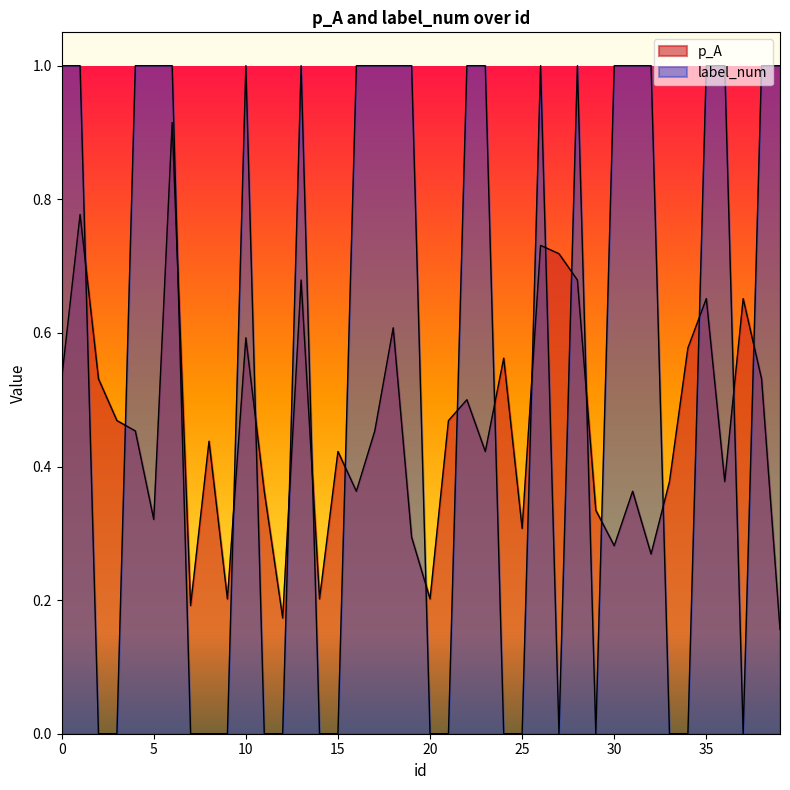

Between which two adjacent categories do p_A and label_num first intersect?

1 and 2